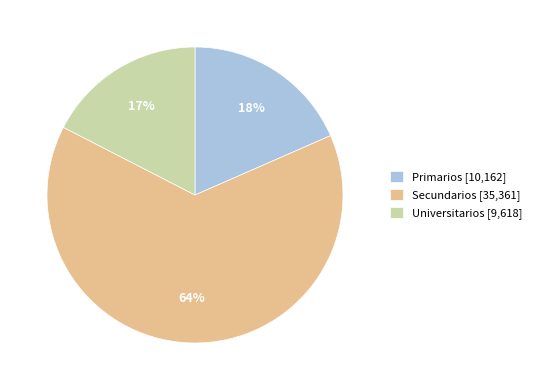

How many segments does this pie chart have?

3